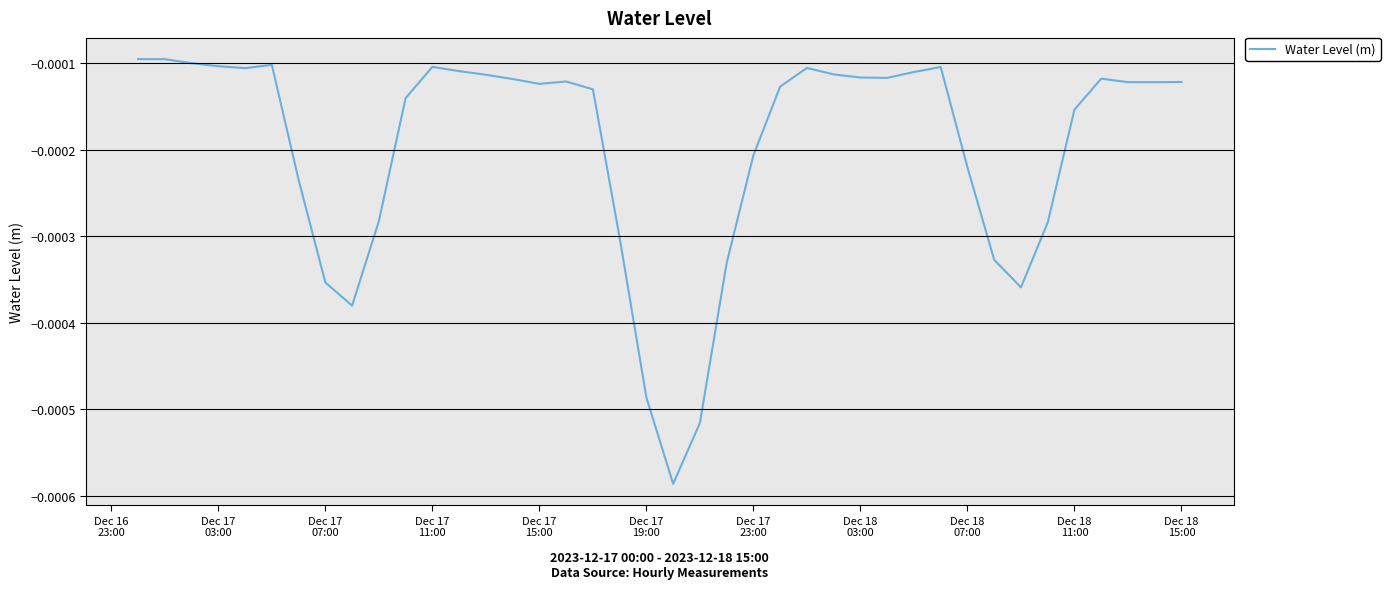

How many lines are shown in the chart?

1